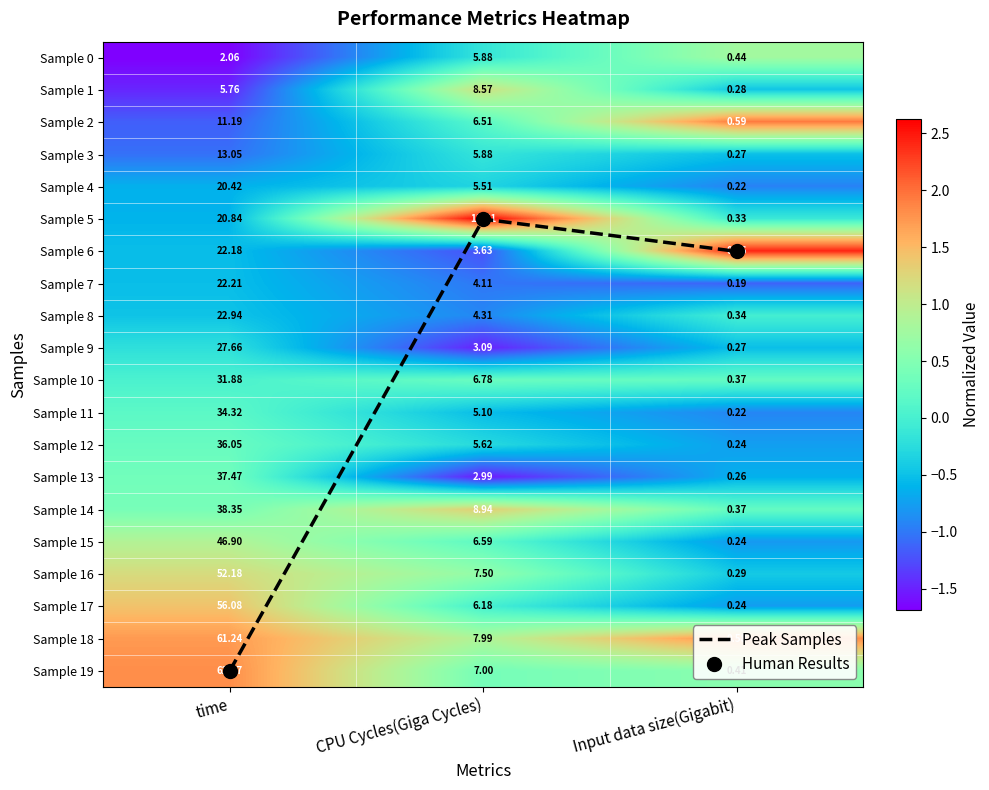

Read the Sample 17 value at Input data size(Gigabit).

-0.8